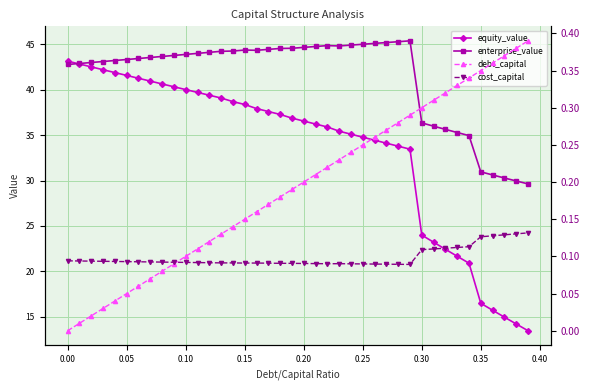

How many lines are shown in the chart?

4